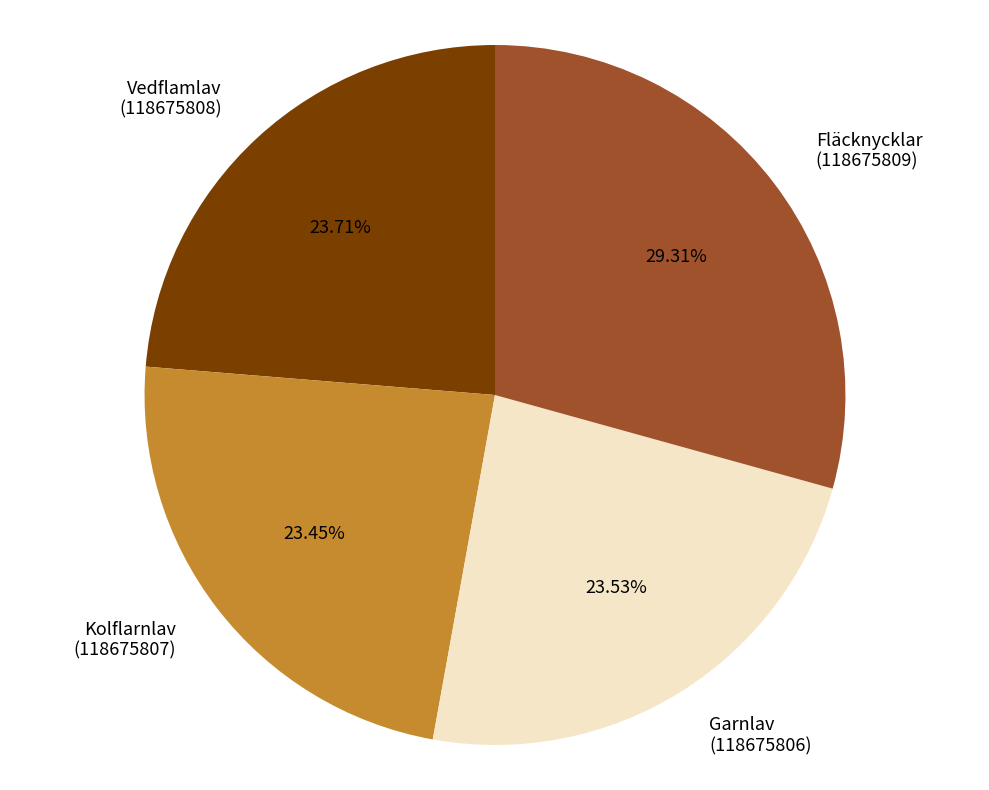

To the nearest percent, what is the difference between the largest and smallest slice percentages?

6%